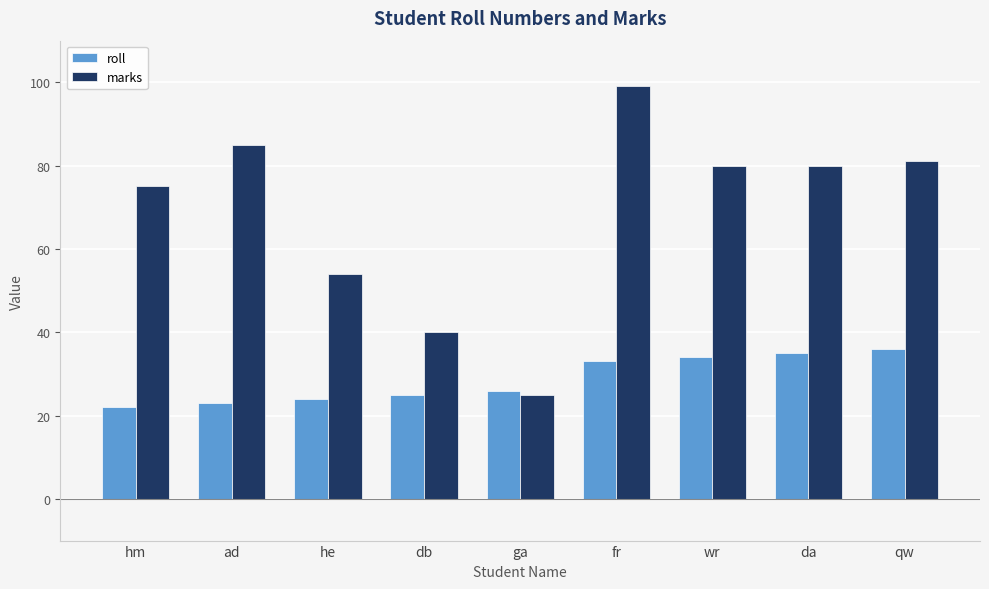

How many series are shown in this chart?

2